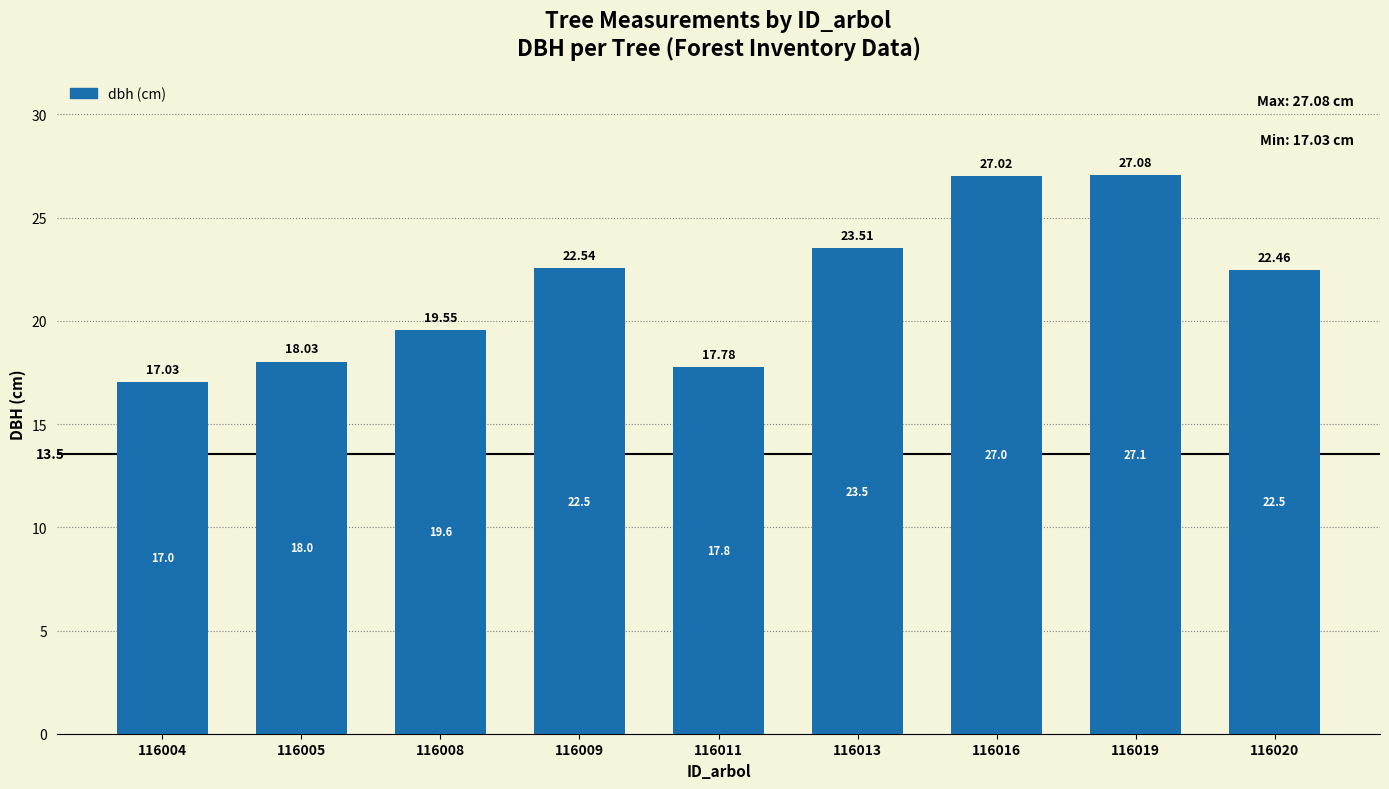

Reading left to right, transcribe all the data shown in this chart.

116004=17.0	116005=18.0	116008=19.6	116009=22.5	116011=17.8	116013=23.5	116016=27.0	116019=27.1	116020=22.5